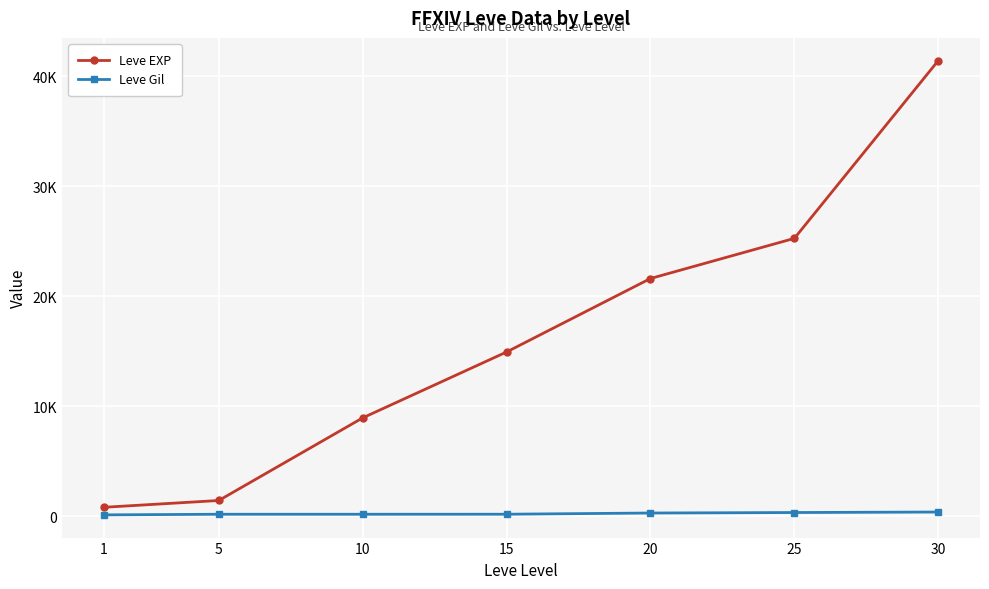

What is the difference between the second highest and second lowest values in the Leve EXP series?

23830